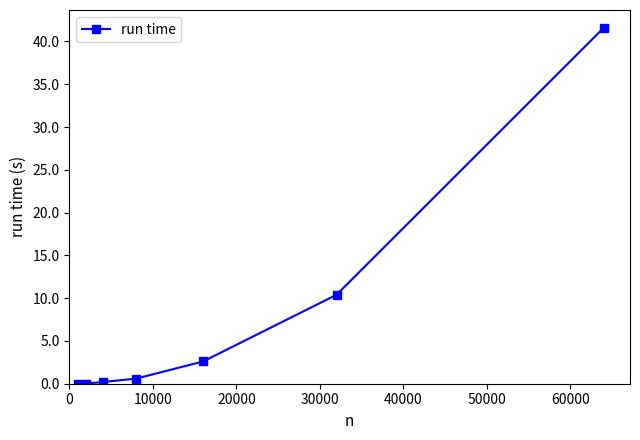

True or false: the data has more than 1 interior local peaks.

False